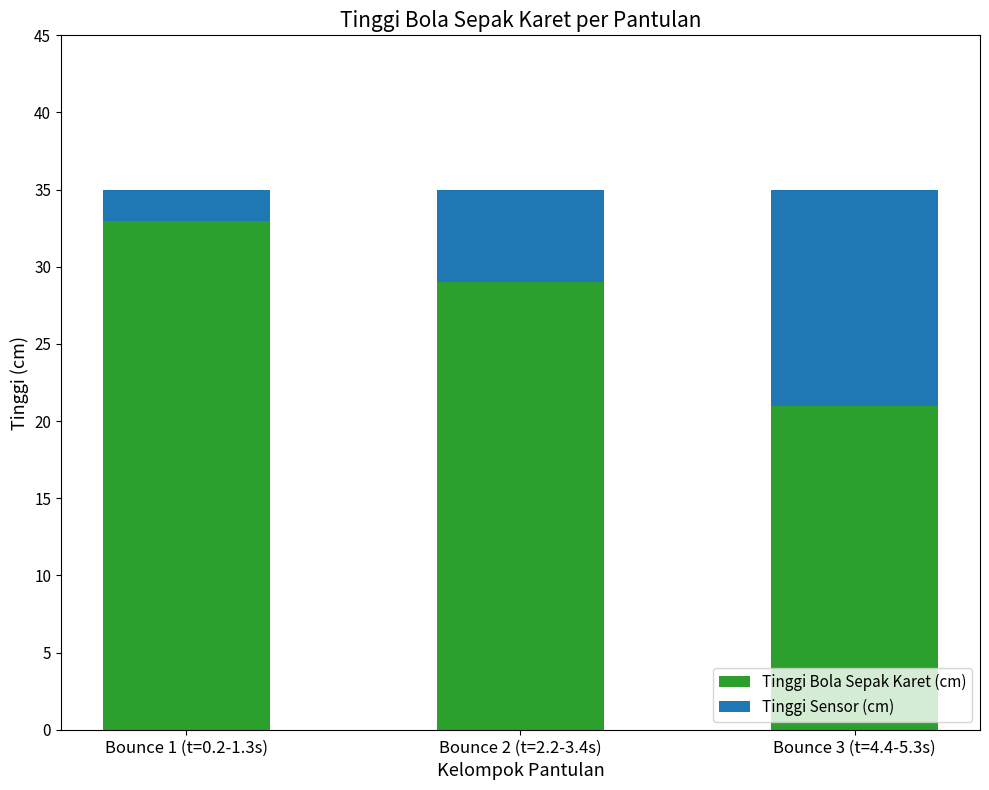

Rank the categories by Tinggi Bola Sepak Karet (cm) value from highest to lowest.

Bounce 1 (t=0.2-1.3s), Bounce 2 (t=2.2-3.4s), Bounce 3 (t=4.4-5.3s)